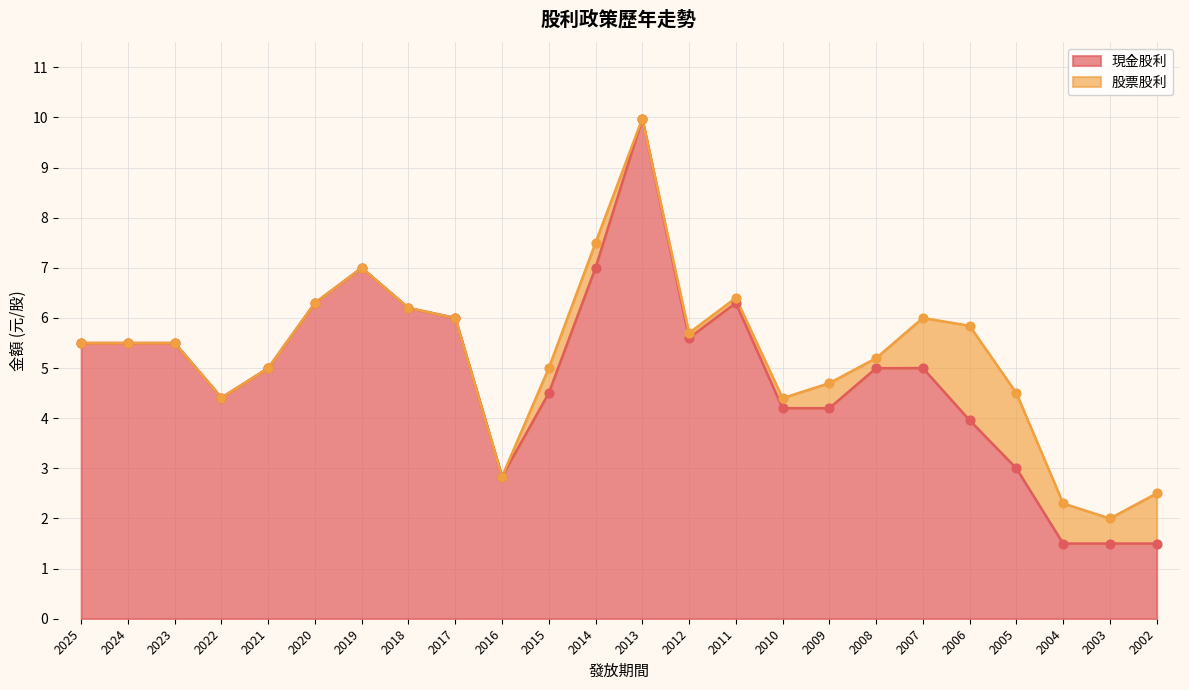

Which series contains the lowest Y value?

現金股利